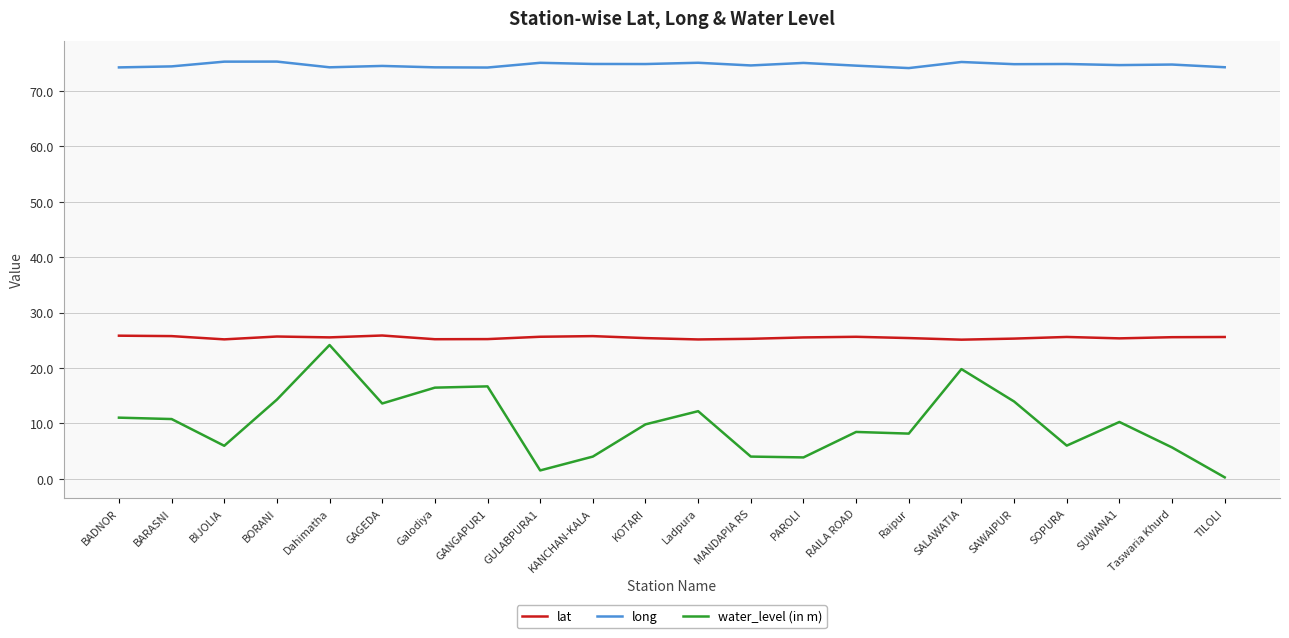

What is the total value across all series at MANDAPIA RS?

103.9